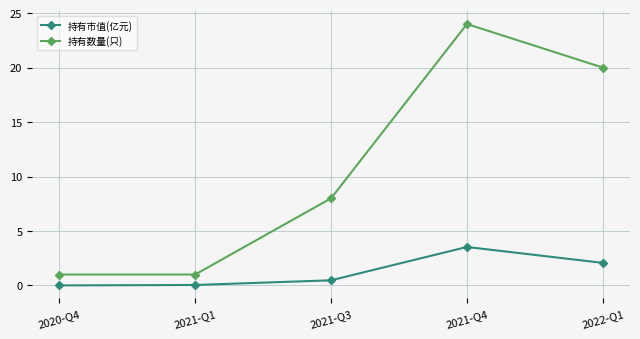

At 2020-Q4, list the series in order from smallest to largest.

持有市值(亿元), 持有数量(只)